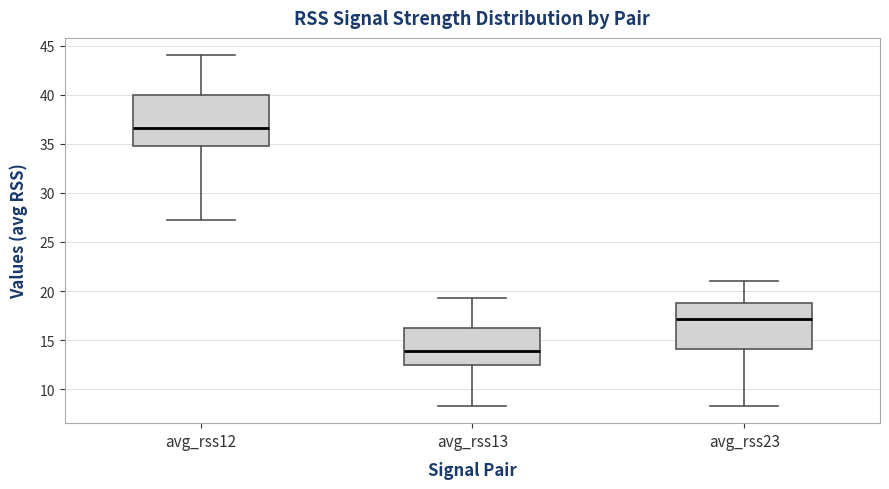

Reading left to right, read every box against the y-axis: the position of its median line, the range the box covers, and the ends of its whiskers. The values are not printed on the chart, so give them approximately, as read against the axis.

avg_rss12: median 36.5, box 34.5 to 40.0, whiskers 27.5 to 44.0
avg_rss13: median 14.0, box 12.5 to 16.0, whiskers 8.5 to 19.5
avg_rss23: median 17.0, box 14.0 to 19.0, whiskers 8.5 to 21.0